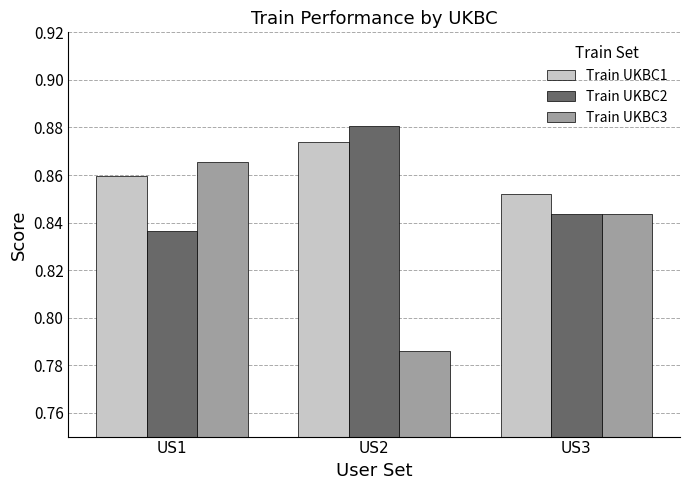

Are the bars horizontal?

No